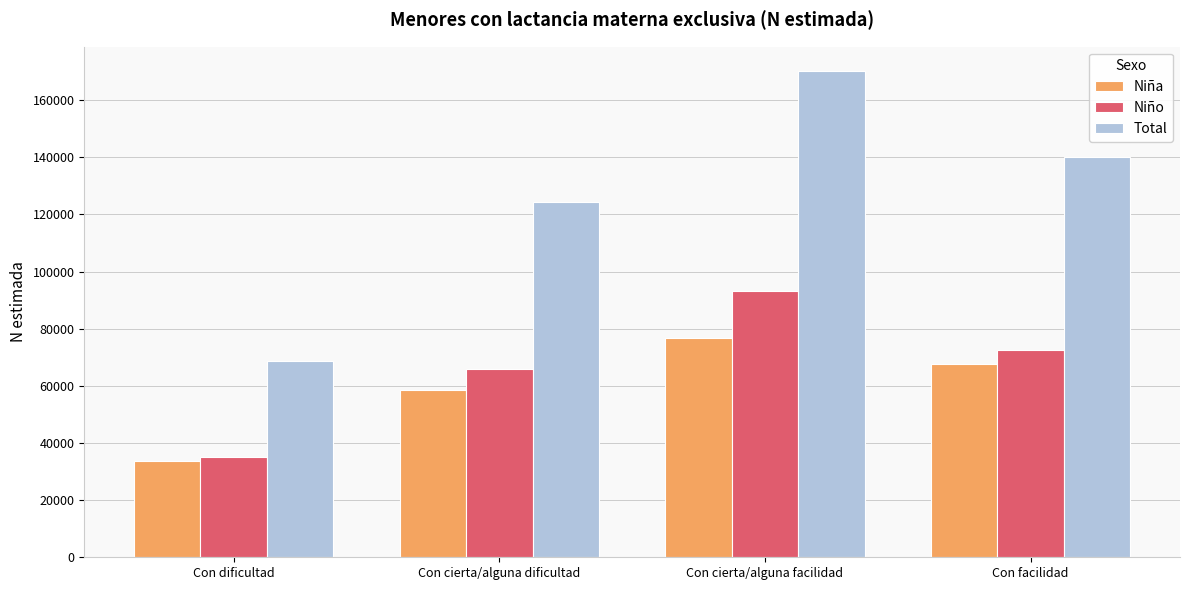

What is the value of the Total bar at the 1st from the left?

68773